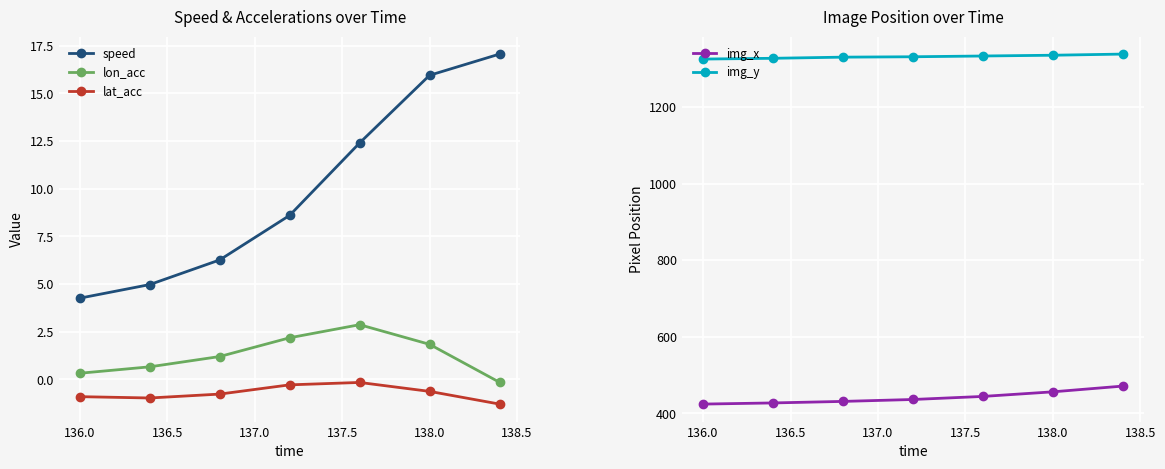

True or false: lat_acc and speed intersect in this chart.

False